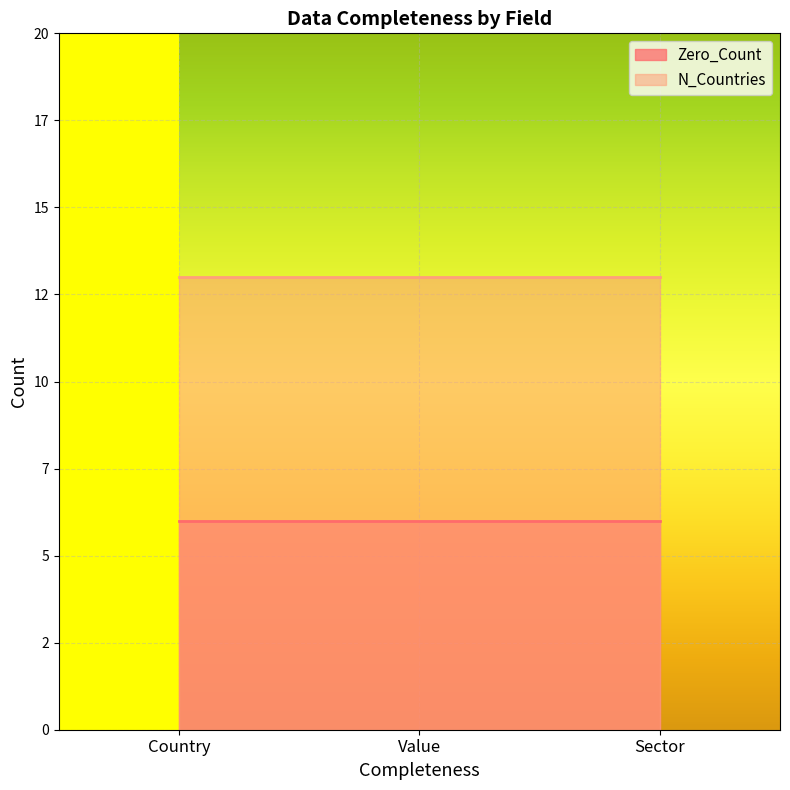

What are all the series names shown in the legend?

Zero_Count, N_Countries